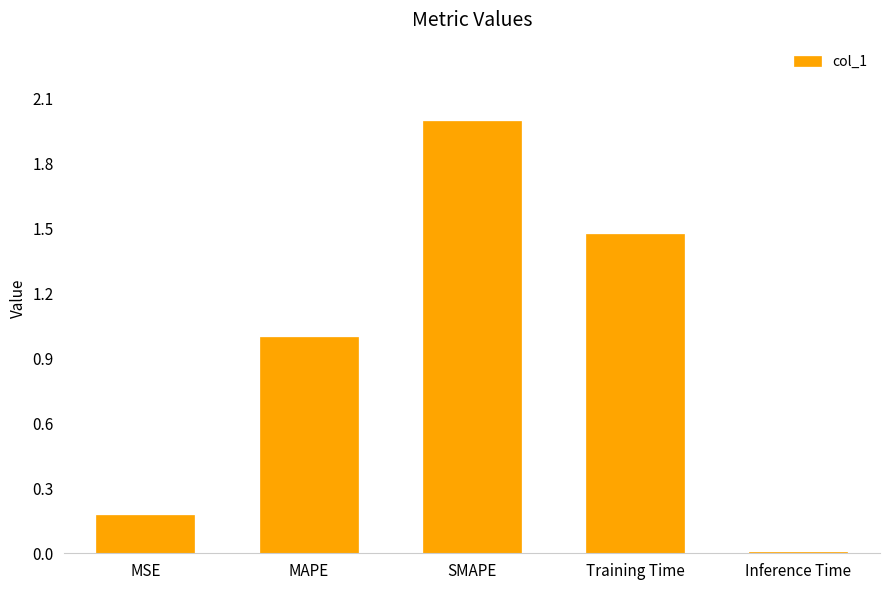

Rank the categories by value from lowest to highest.

Inference Time, MSE, MAPE, Training Time, SMAPE